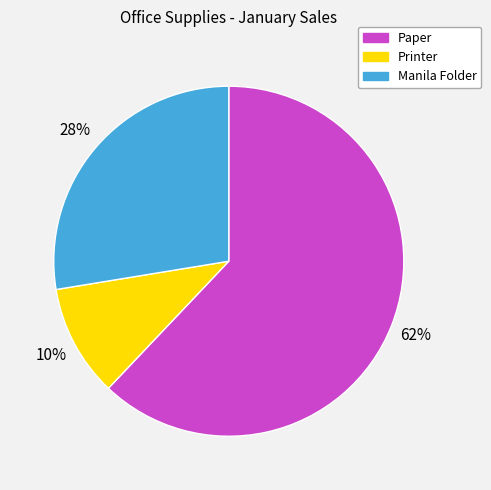

To the nearest percent, what is the difference between the largest and smallest slice percentages?

52%